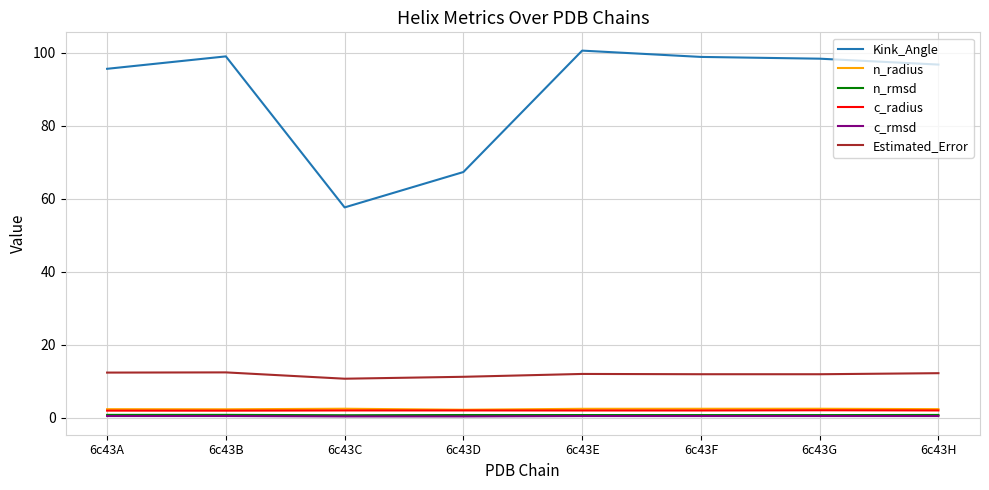

What is the lowest value of the c_radius series?

1.9